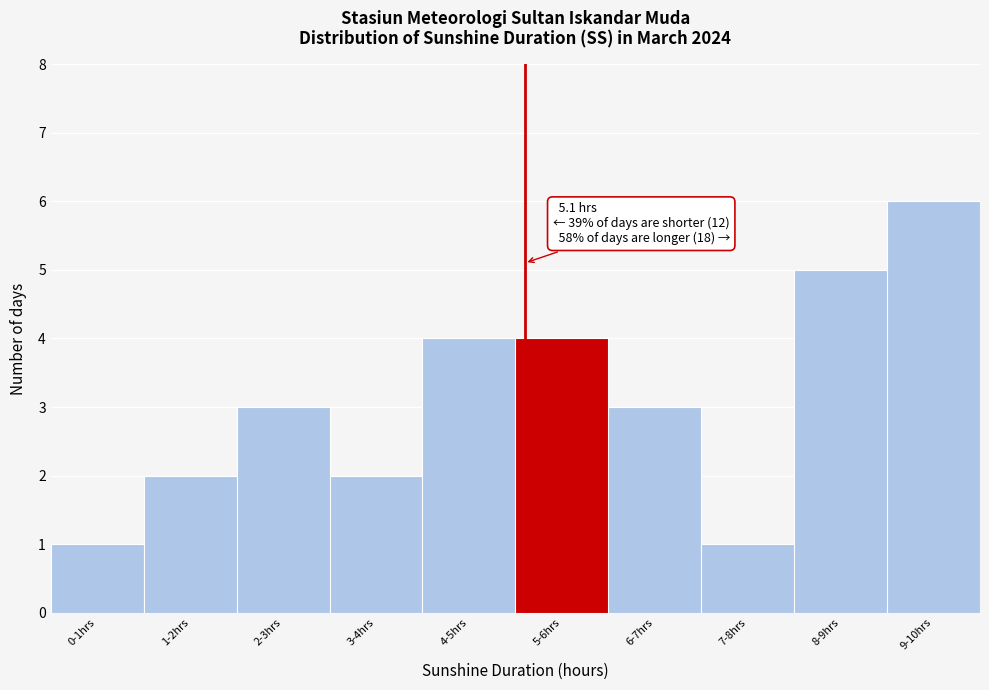

Reading left to right, list all the values displayed in this chart.

1	2	3	2	4	4	3	1	5	6